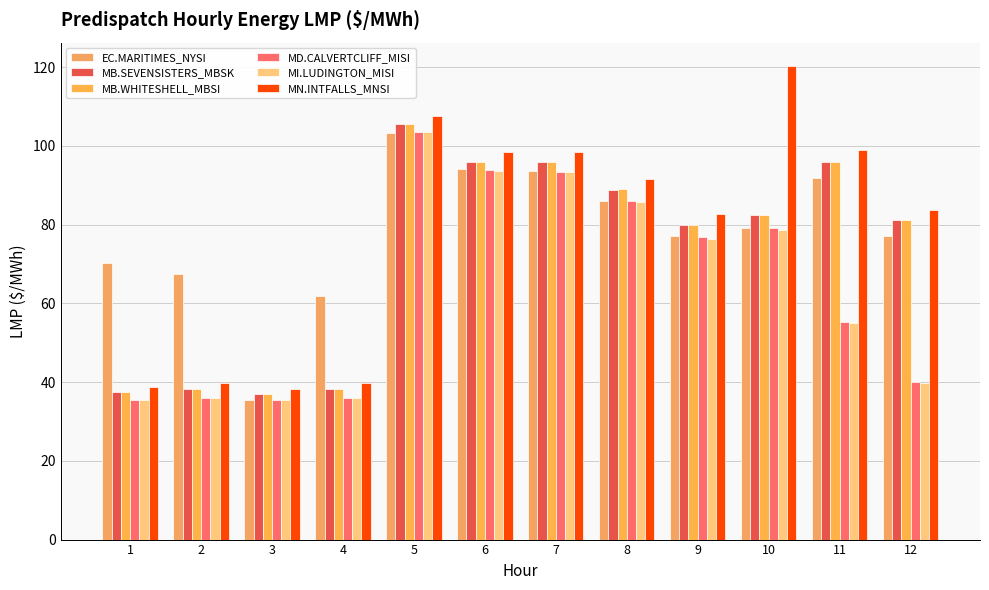

How many bars are there in each group?

6